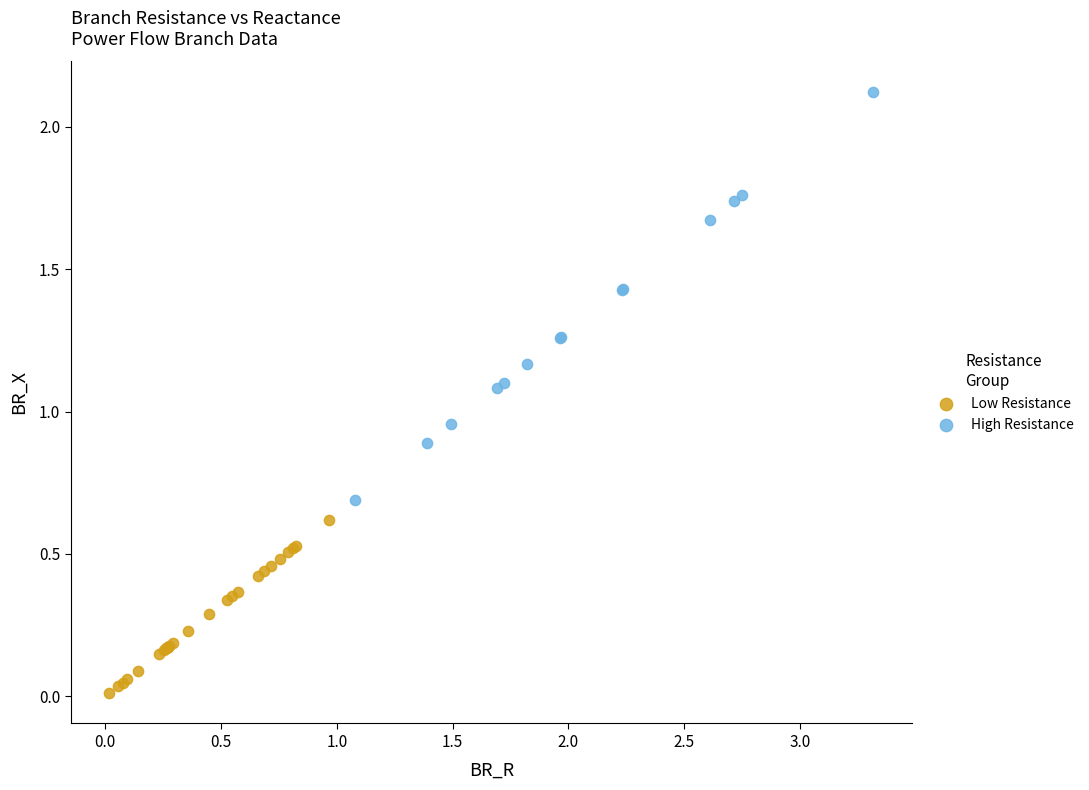

Which series has the largest Y range (max minus min)?

High Resistance